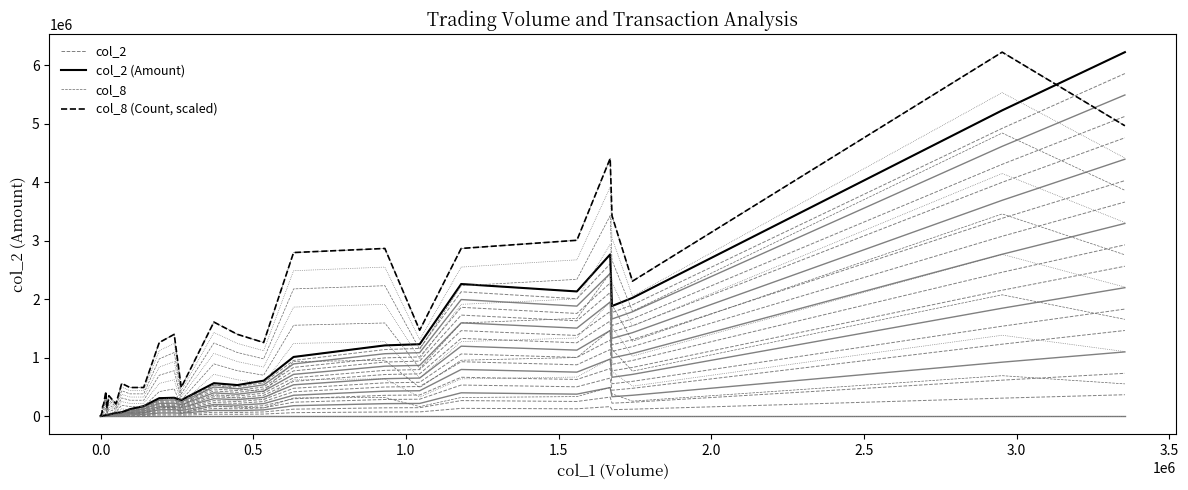

What is the difference between the maximum and minimum values in the col_8 (Count, scaled) series?

6225410.0